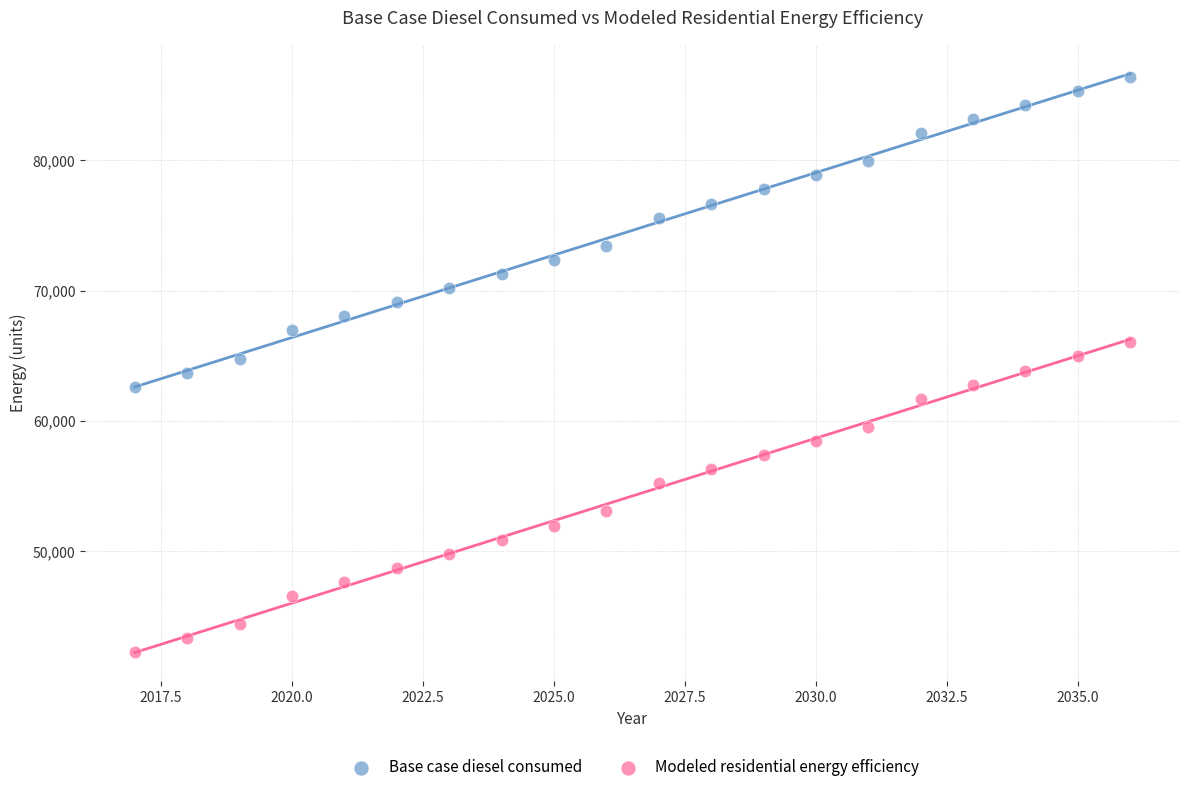

Which series reaches the maximum Y coordinate?

Base case diesel consumed